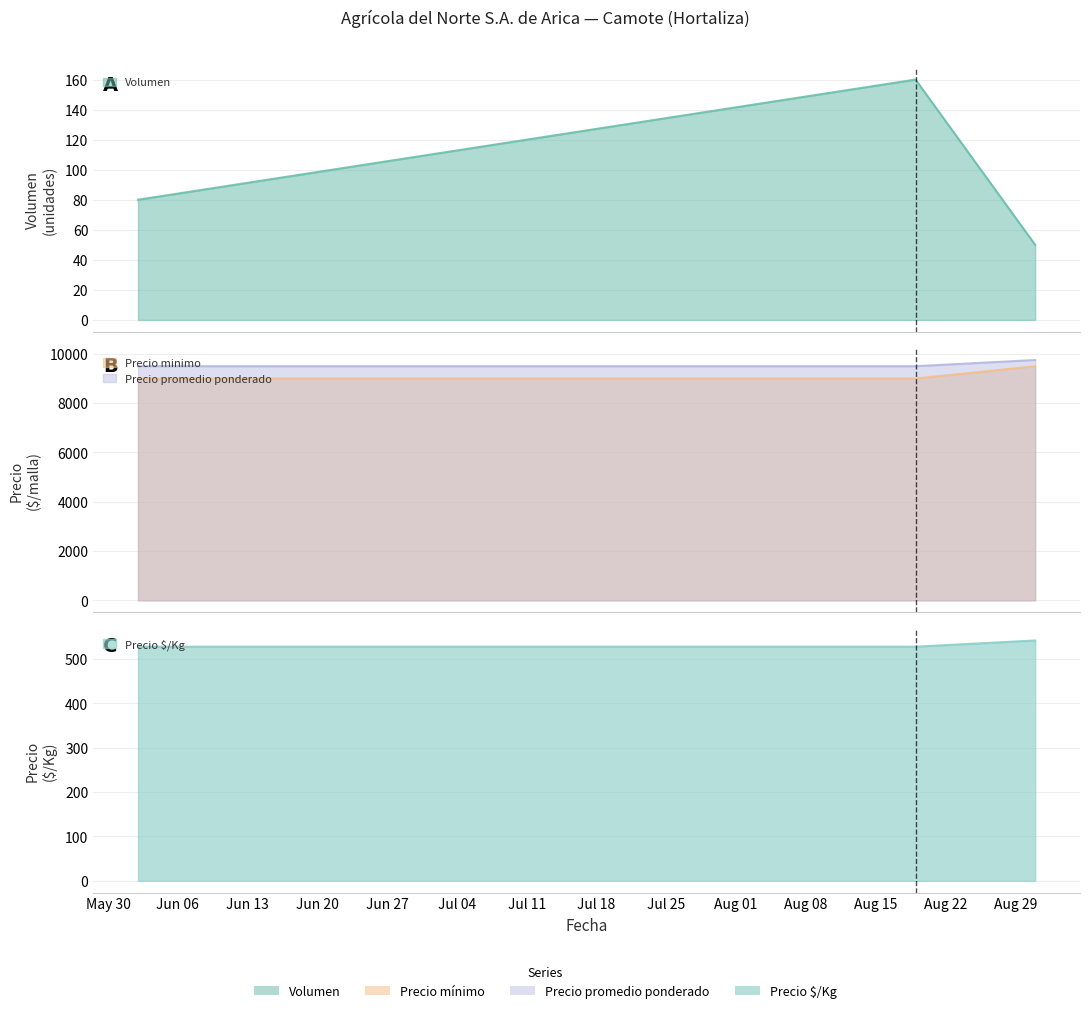

Which series changed the most between 2022-08-19 and 2022-08-31?

Precio minimo